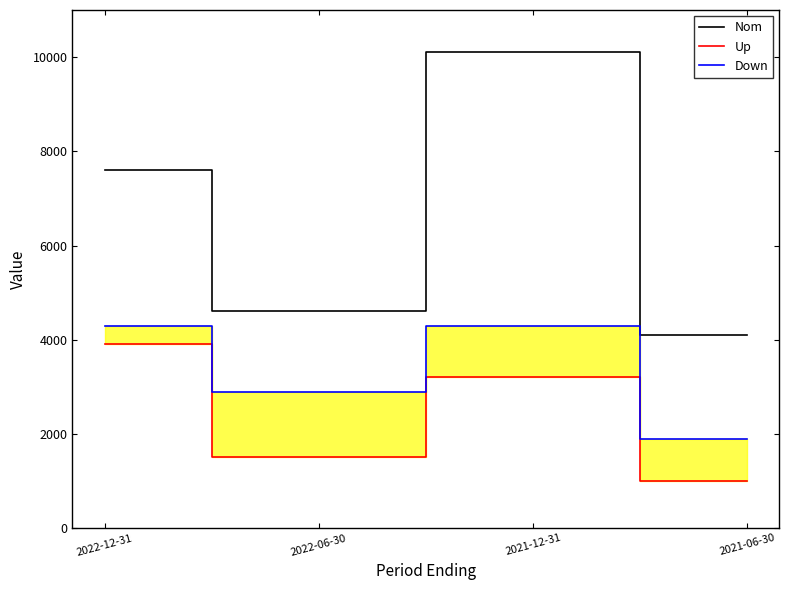

Reading right to left, list all the values displayed in this chart.

Nom: 4100	10100	4600	7600
Up: 1000	3200	1500	3900
Down: 1900	4300	2900	4300